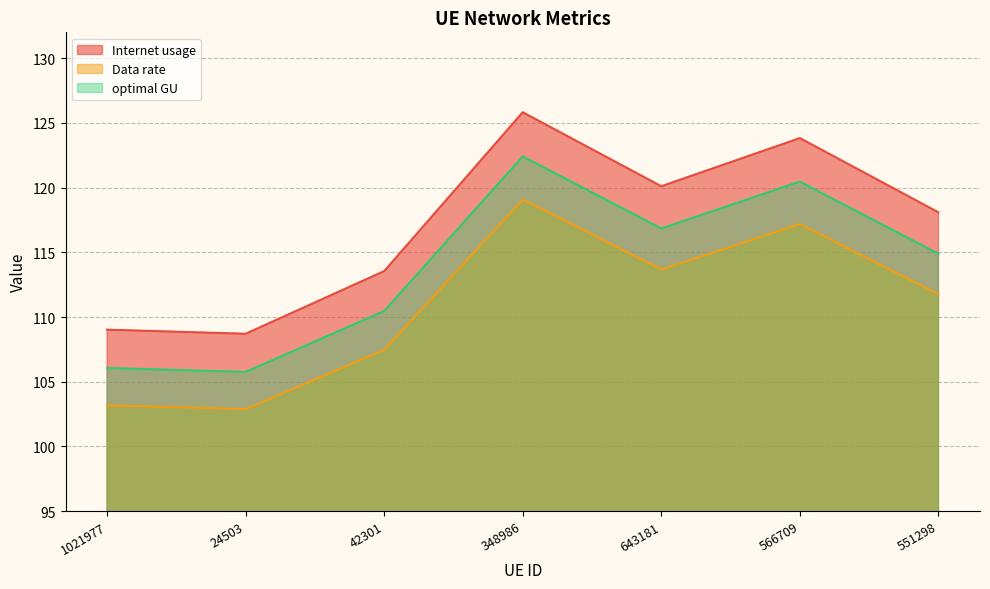

At how many categories does at least one series exceed 121?

2